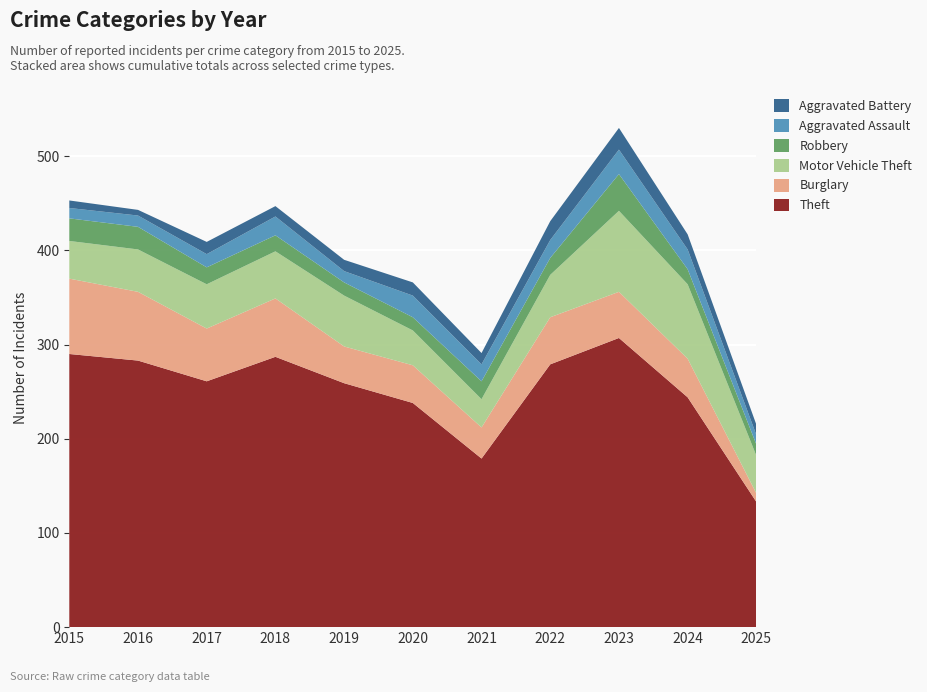

Reading left to right, list all the values displayed in this chart.

Theft: 290	283	261	287	259	238	179	279	307	244	133
Burglary: 80	73	56	62	39	40	33	50	49	41	9
Motor Vehicle Theft: 40	45	47	50	54	37	30	45	86	79	40
Robbery: 24	24	18	17	14	14	19	18	39	16	12
Aggravated Assault: 11	12	14	20	12	23	18	19	26	21	10
Aggravated Battery: 8	6	13	11	12	14	12	20	23	16	11